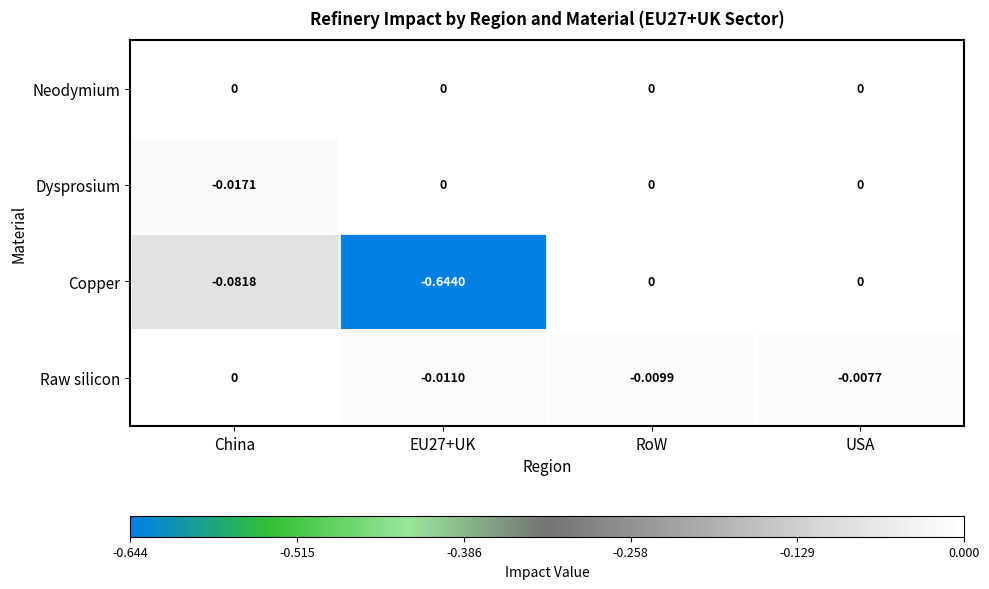

Which series has the largest range (max minus min)?

Copper